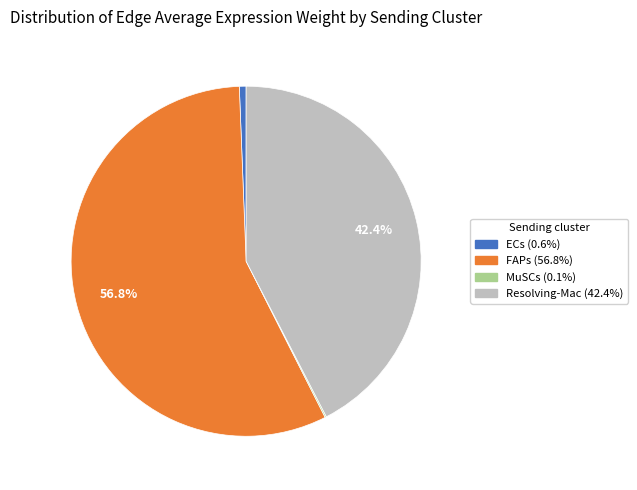

Do FAPs and ECs together represent more than half of the pie?

Yes